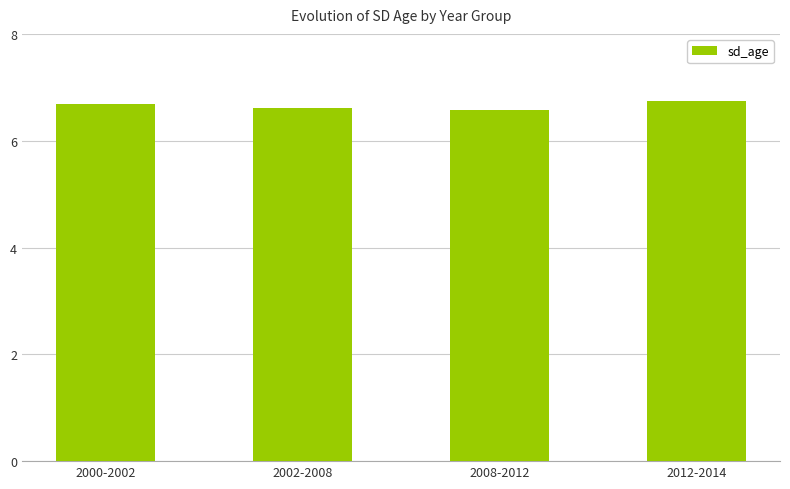

What is the sum of all values?

26.6